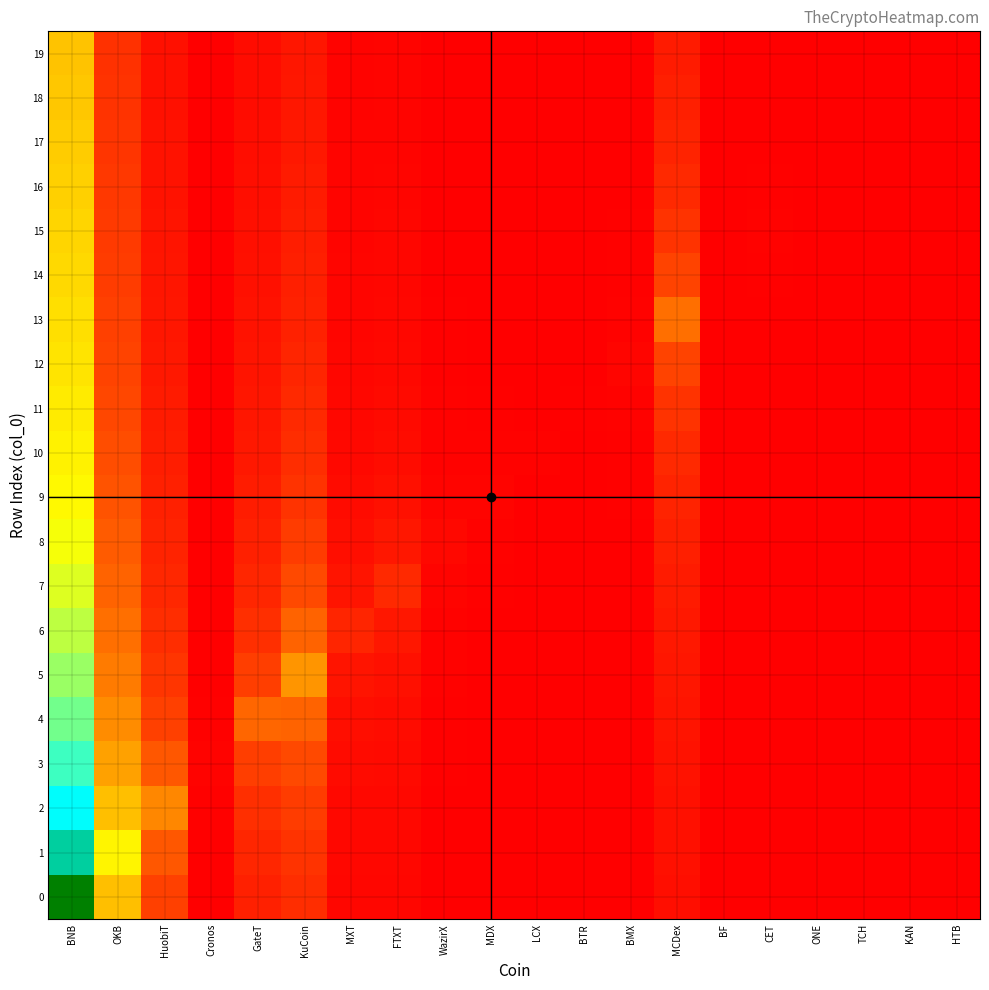

List the series in order of their peak value, lowest first.

19, 18, 17, 16, 15, 14, 13, 12, 11, 10, 9, 8, 7, 6, 5, 4, 3, 2, 1, 0